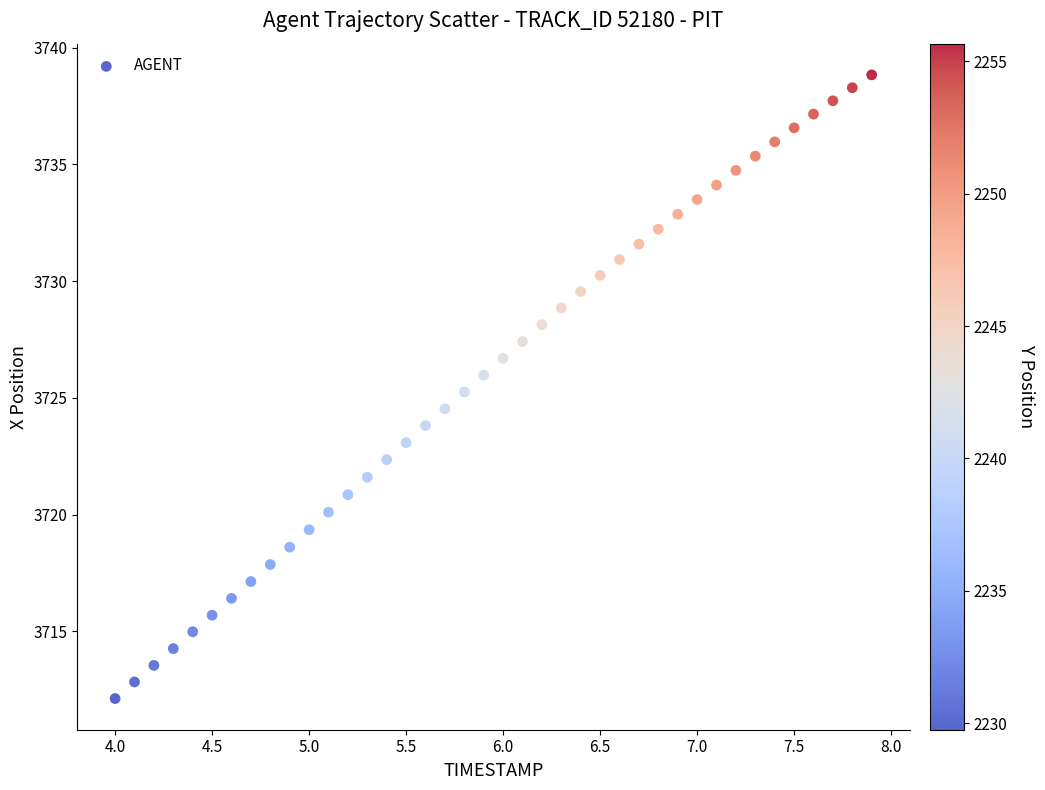

What is the range of X values (max minus min)?

3.9